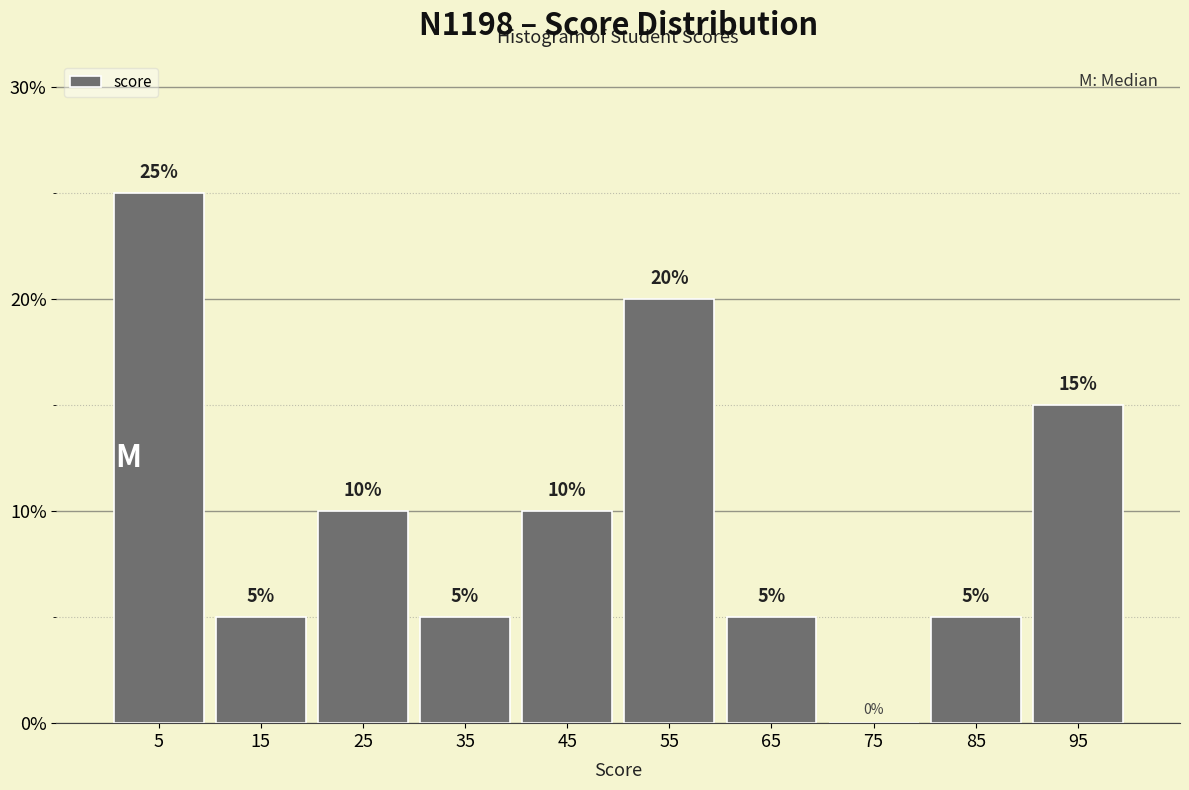

Over which range of the x-axis is the bar tallest?

0 to 10